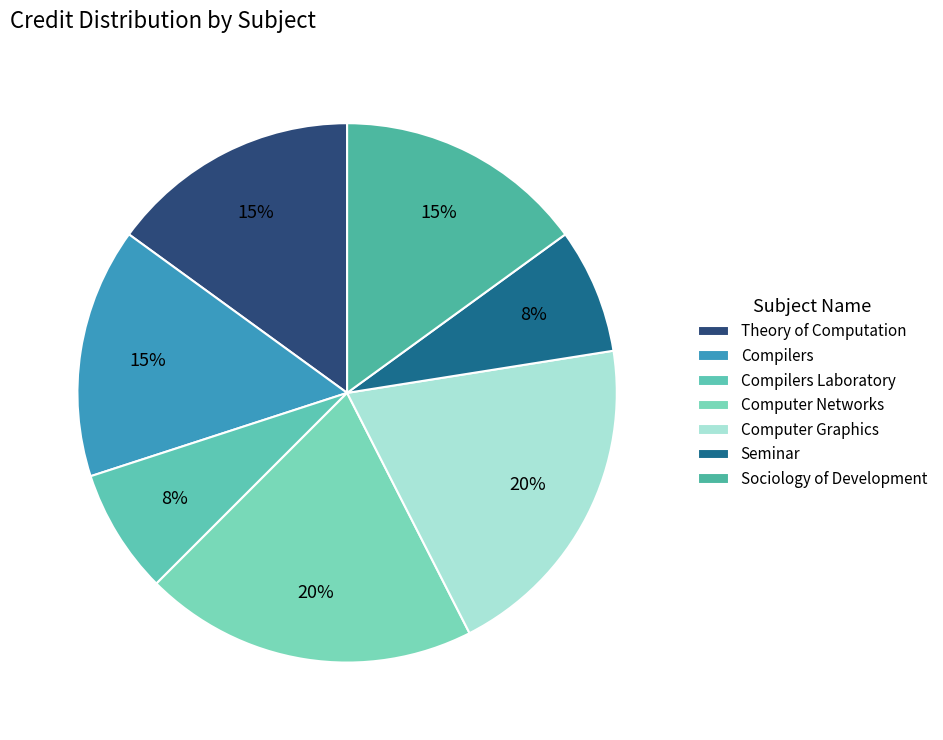

To the nearest percent, what is the difference between the Compilers Laboratory and Compilers slice percentages?

8%